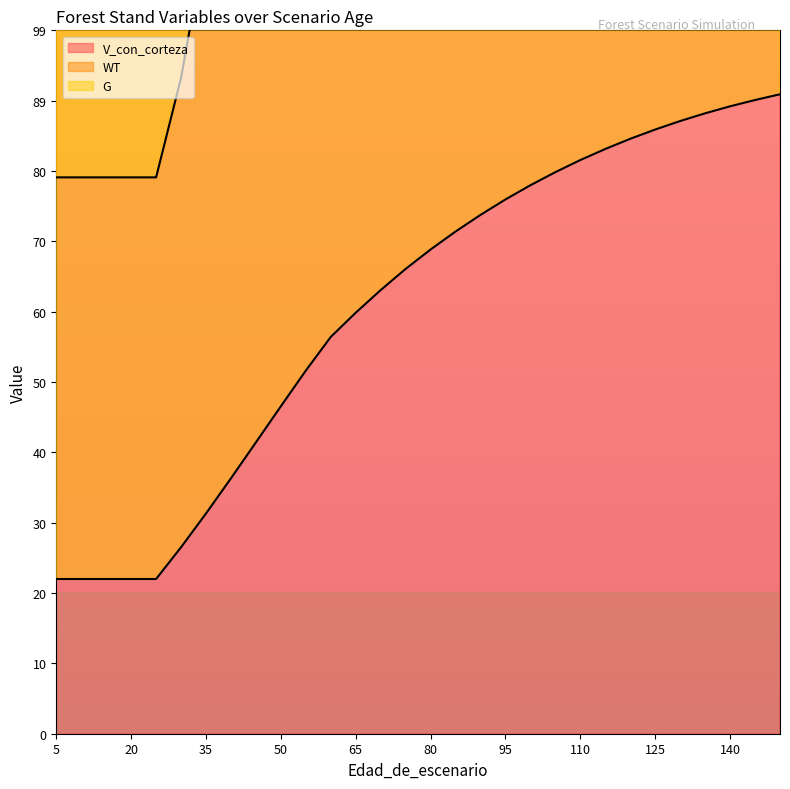

At how many categories does at least one series exceed 182?

22